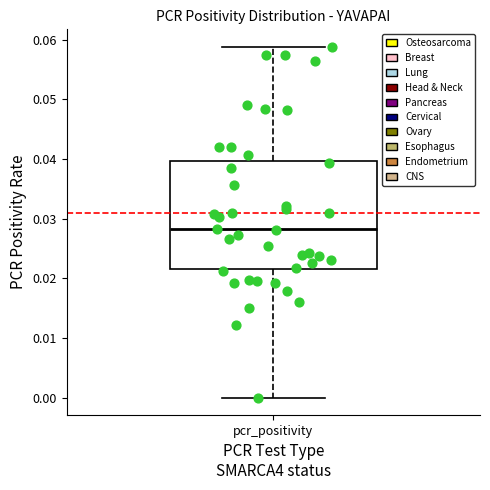

Transcribe this box plot: give where the median line is, the range the box spans, and where the two whiskers end, as read against the y-axis. The values are not printed on the chart, so give them approximately, as read against the axis.

median 0.028, box 0.022 to 0.040, whiskers 0.000 to 0.059